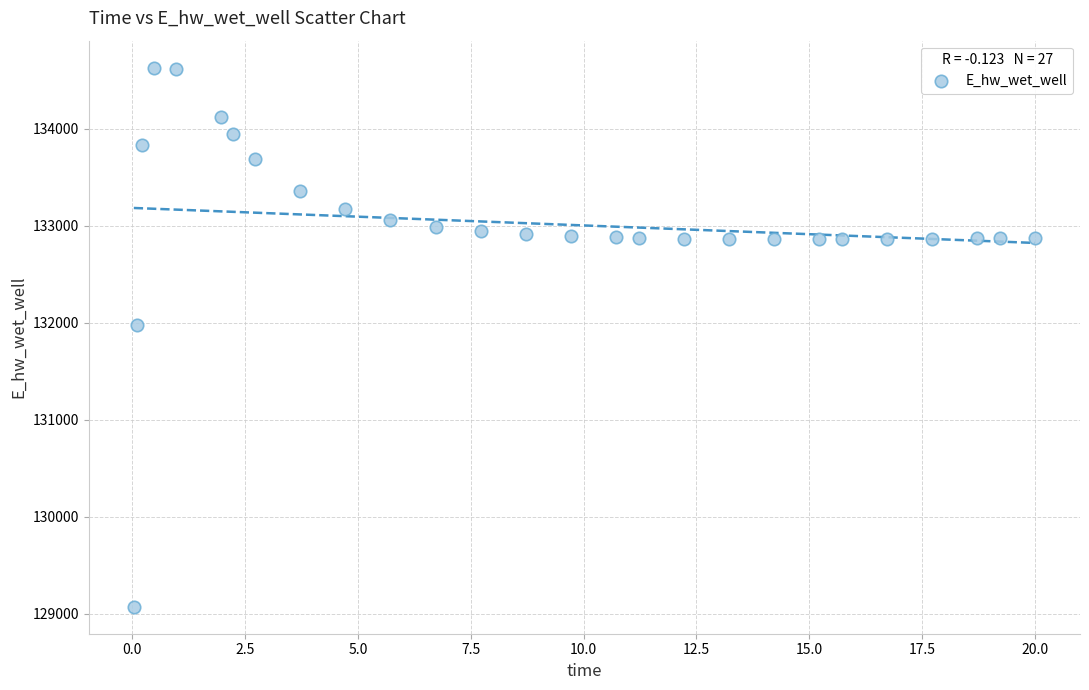

What is the range of Y values (max minus min)?

5557.6